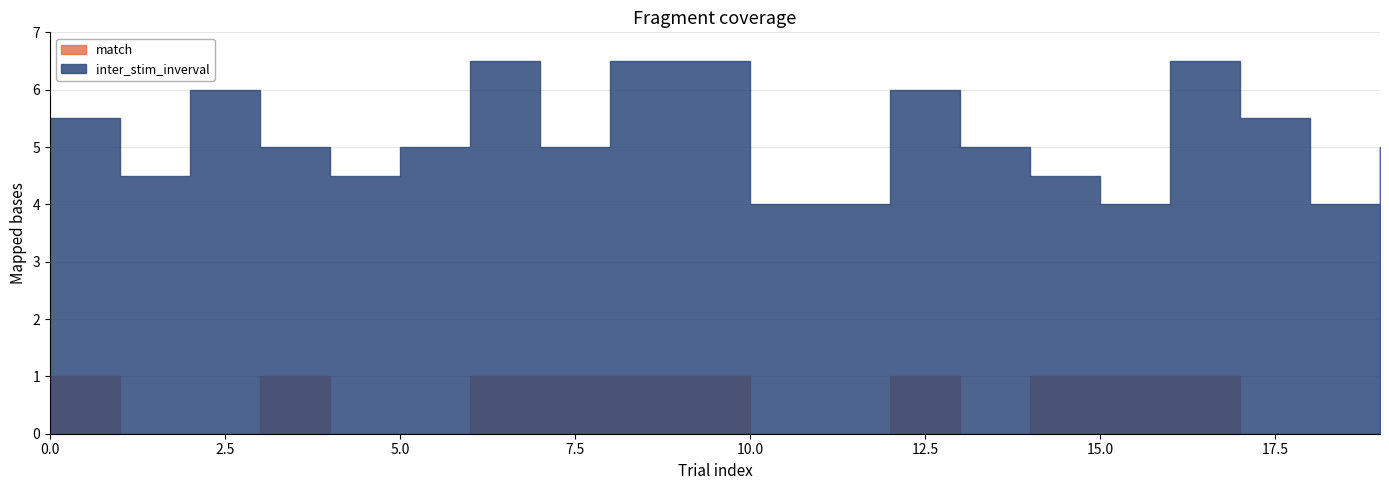

The value of match at 16 is 0.7. True or false?

False